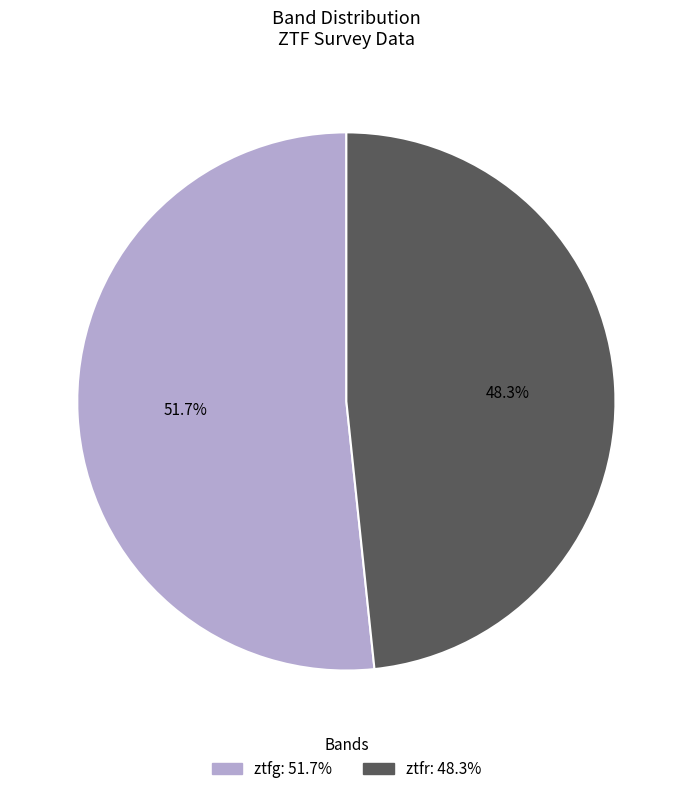

How many segments does this pie chart have?

2